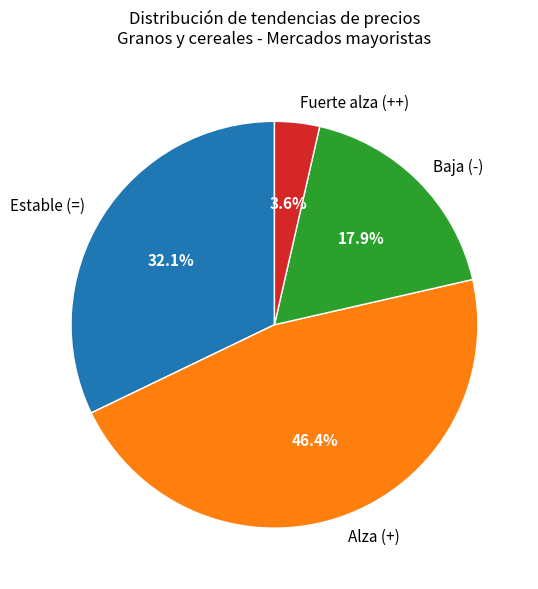

What is the largest slice in the pie chart?

Alza (+)